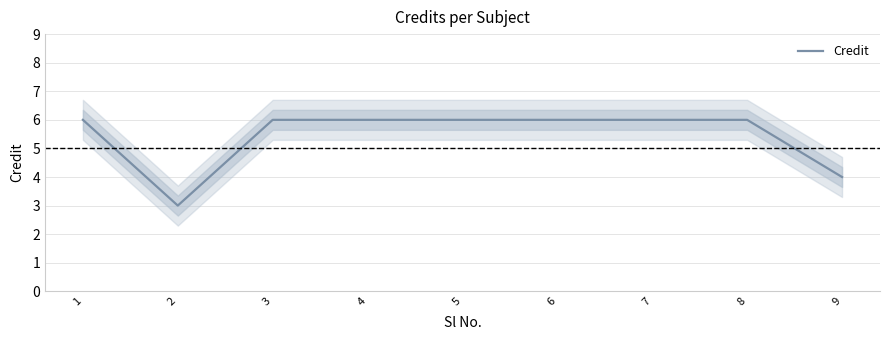

What is the sum of all values?

49